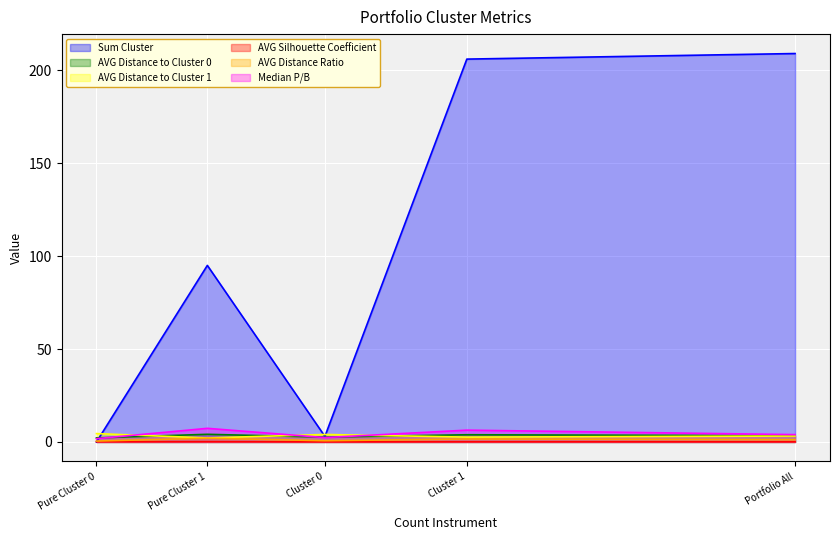

At how many categories does at least one series exceed 34?

3